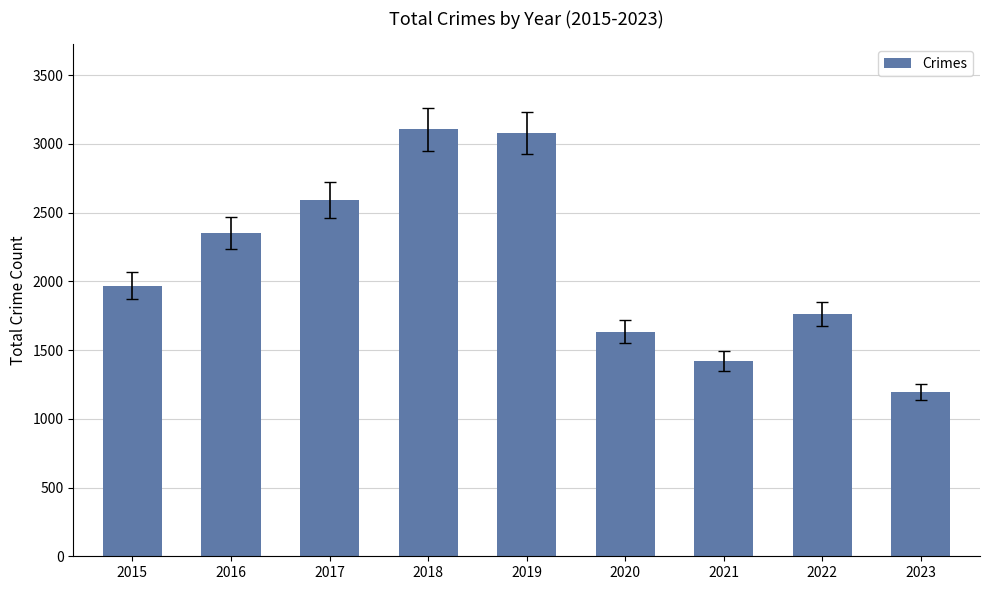

Is it true that the value at 2023 is 830?

False